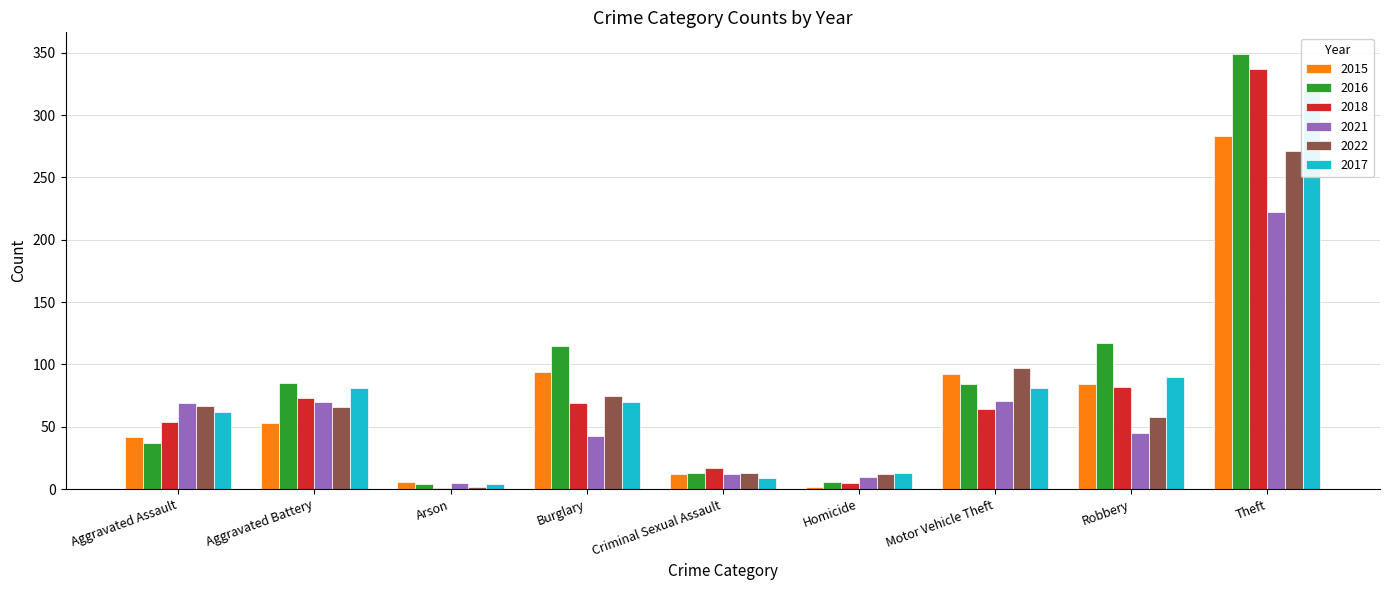

How many groups of bars are there?

9